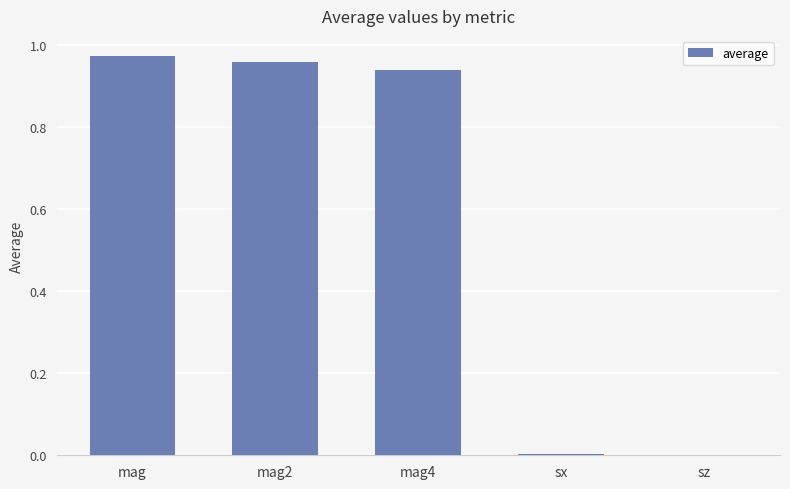

Are the bars horizontal?

No